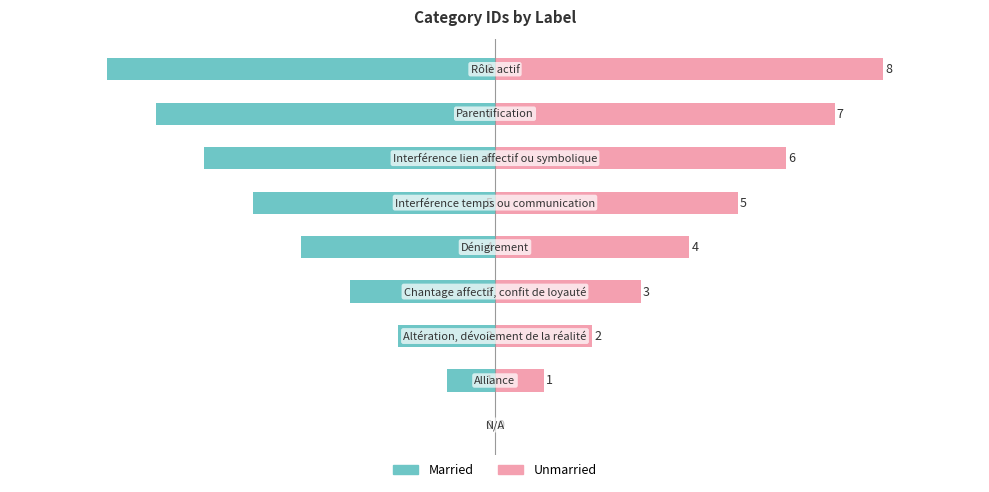

Does the chart contain any negative values?

Yes